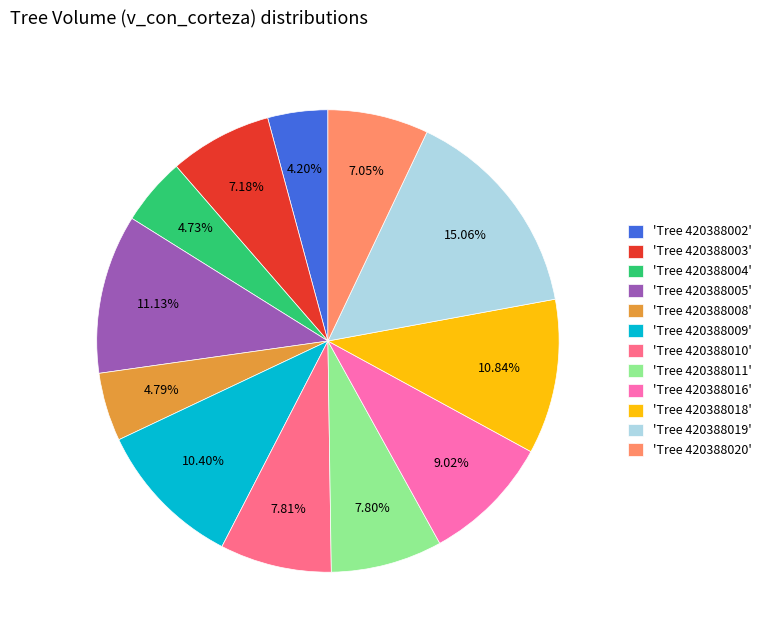

What is the largest slice in the pie chart?

'Tree 420388019'